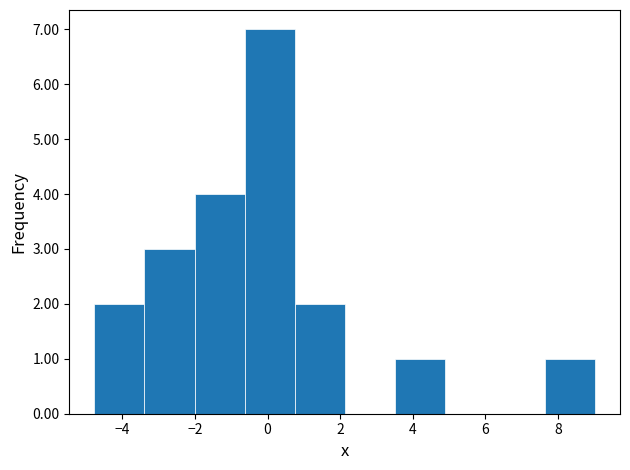

Over which range of the x-axis is the bar tallest?

-0.6 to 0.8